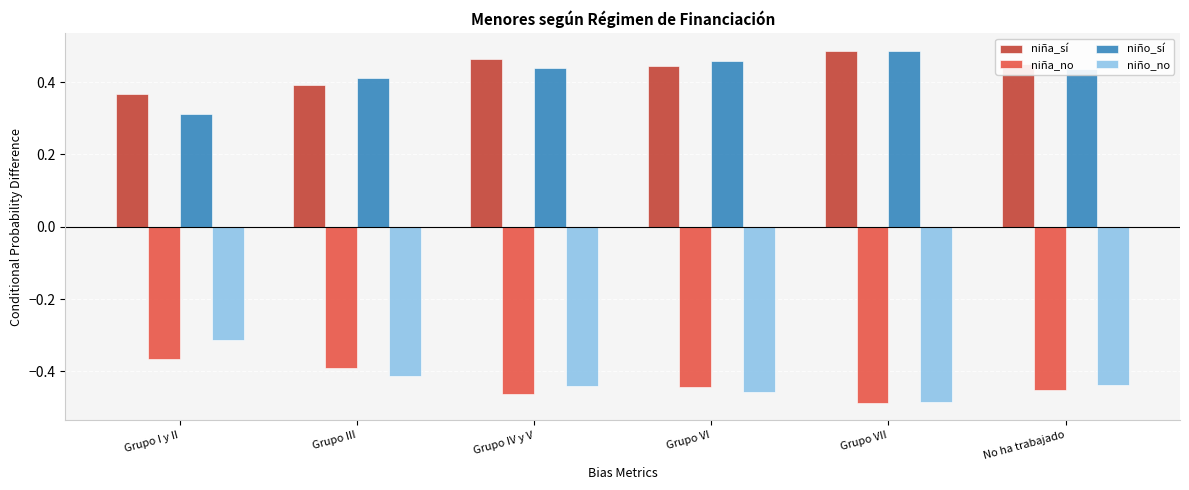

At which label does niña_sí reach its peak?

Grupo VII